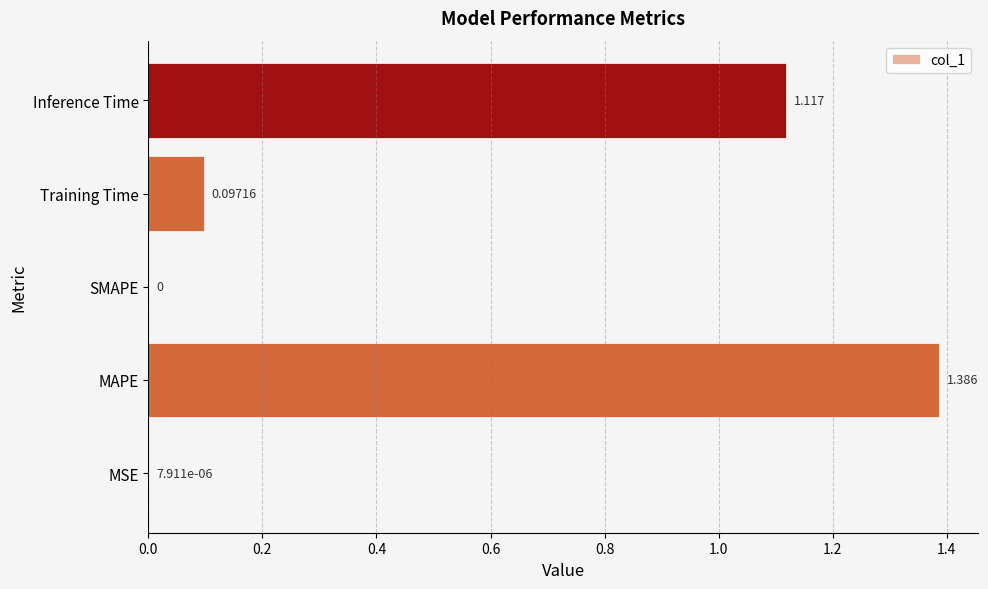

At which category does the chart reach its peak across all series?

MAPE